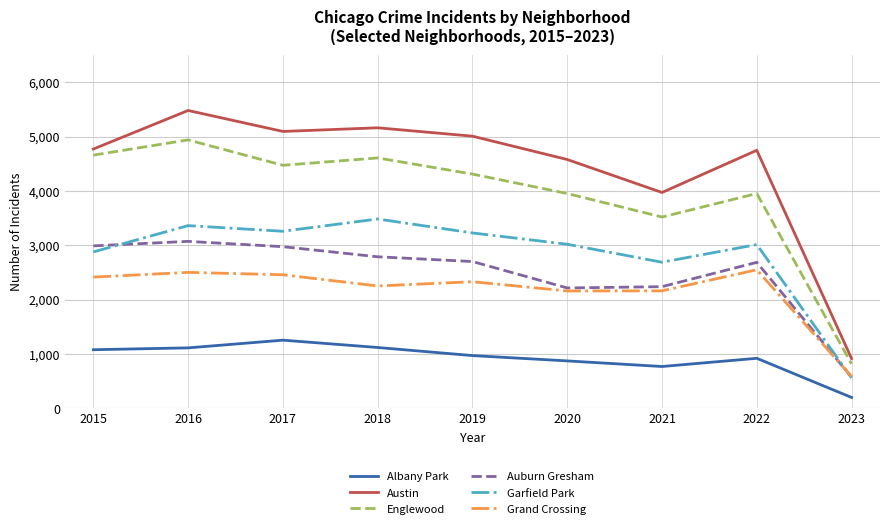

What are all the series names shown in the legend?

Albany Park, Austin, Englewood, Auburn Gresham, Garfield Park, Grand Crossing